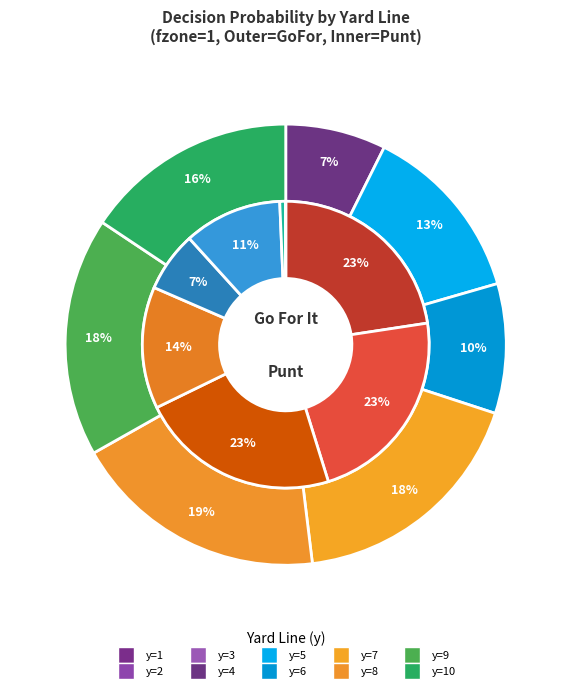

Which slice is the largest?

y=8